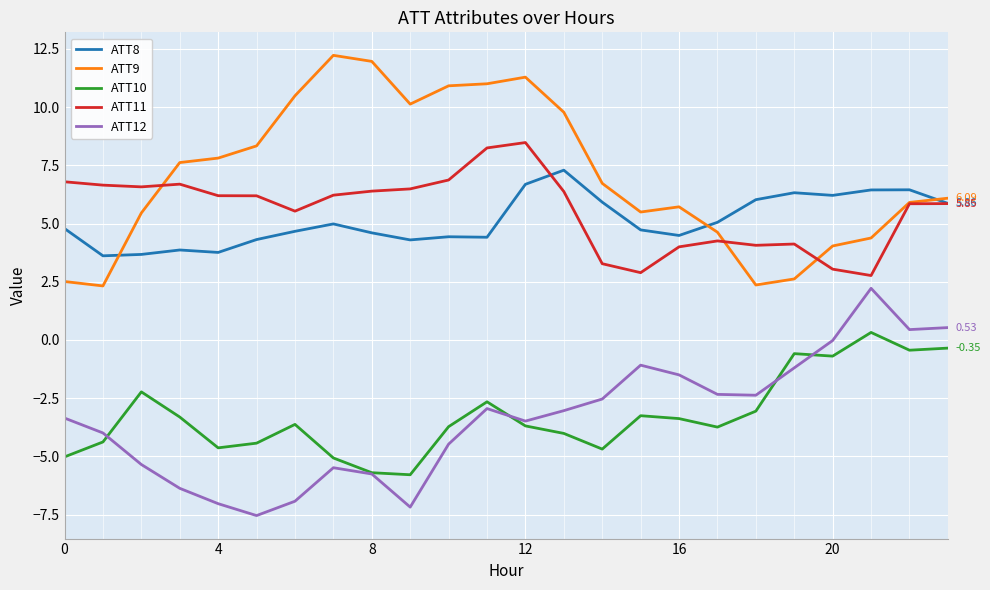

What is the lowest value of the ATT9 series?

2.3